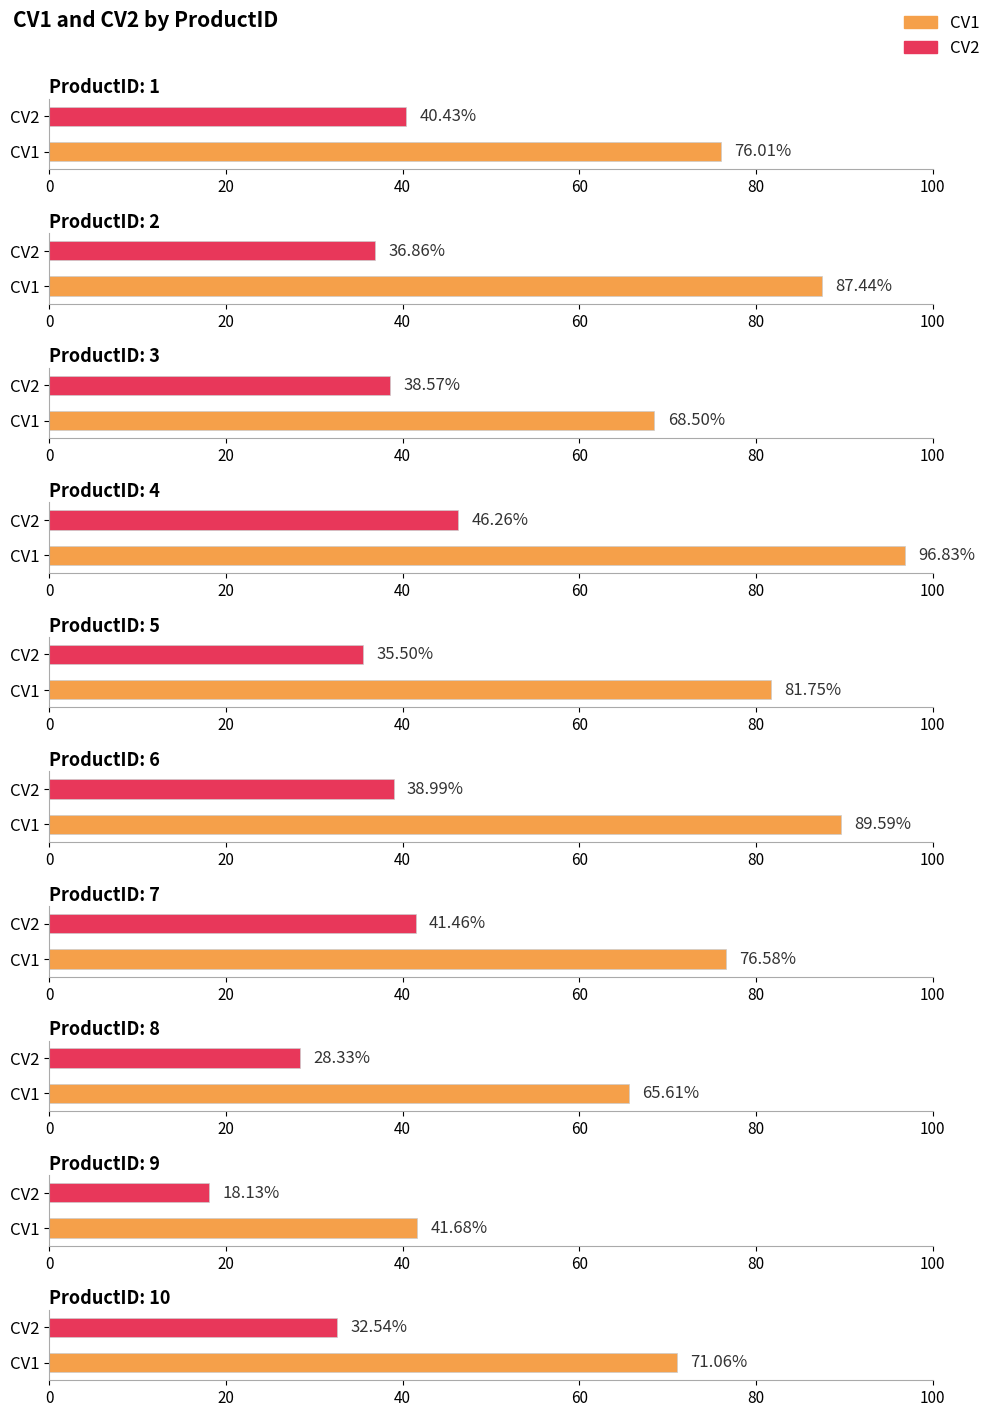

How many data points in CV2 are less than 38?

5